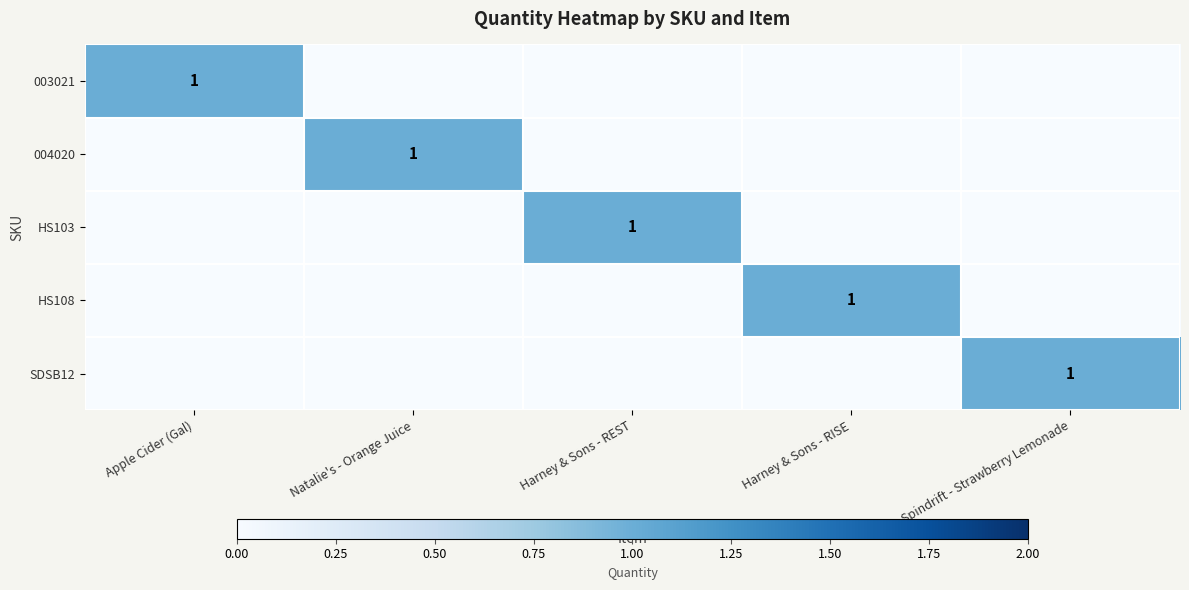

The value of HS103 at Harney & Sons - REST is 0. True or false?

False